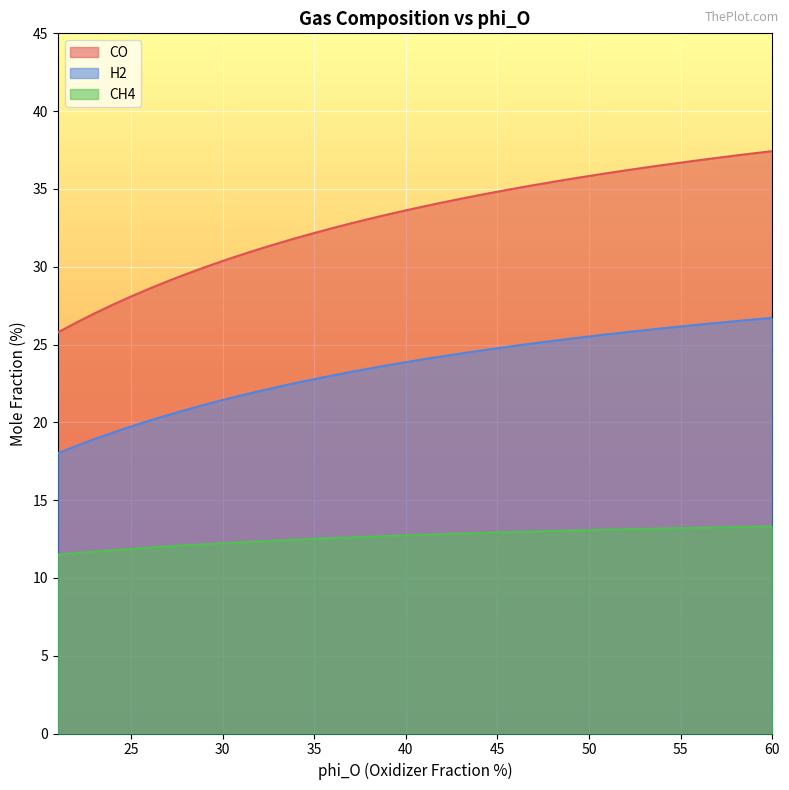

The value of H2 at 35 is 22.8. True or false?

True